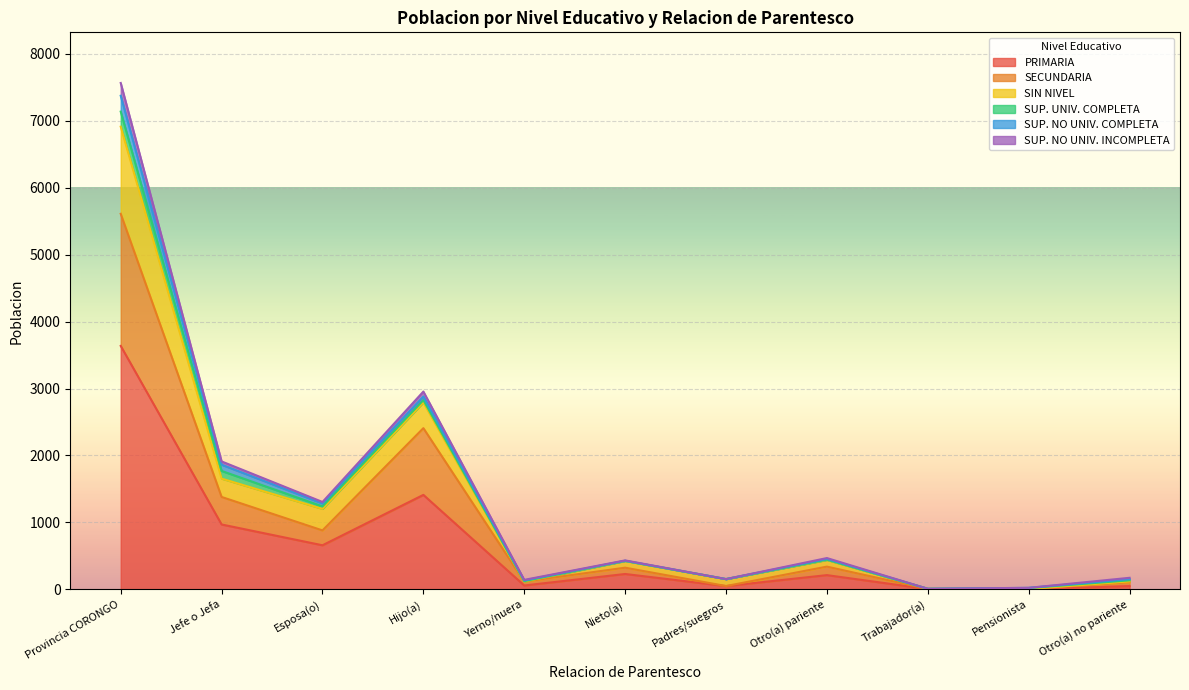

The value of PRIMARIA at Provincia CORONGO is 926. True or false?

False